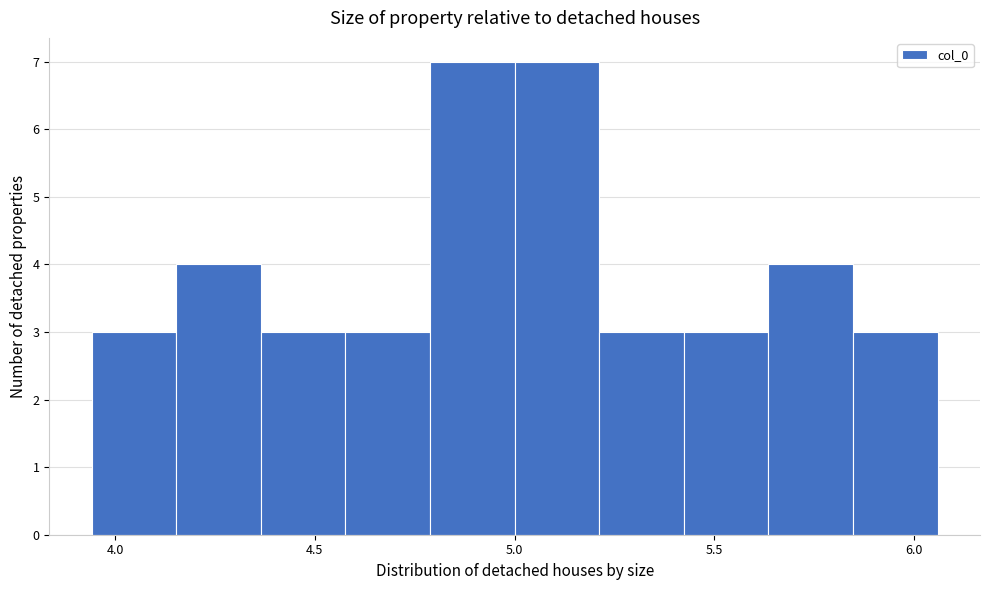

Reading left to right, list every bar in this chart as the range it spans on the x-axis followed by its height. Neither the bar edges nor the heights are printed on the chart, so give them approximately, as read against the axes.

3.95 to 4.15: 3
4.15 to 4.35: 4
4.35 to 4.60: 3
4.60 to 4.80: 3
4.80 to 5.00: 7
5.00 to 5.20: 7
5.20 to 5.40: 3
5.40 to 5.65: 3
5.65 to 5.85: 4
5.85 to 6.05: 3